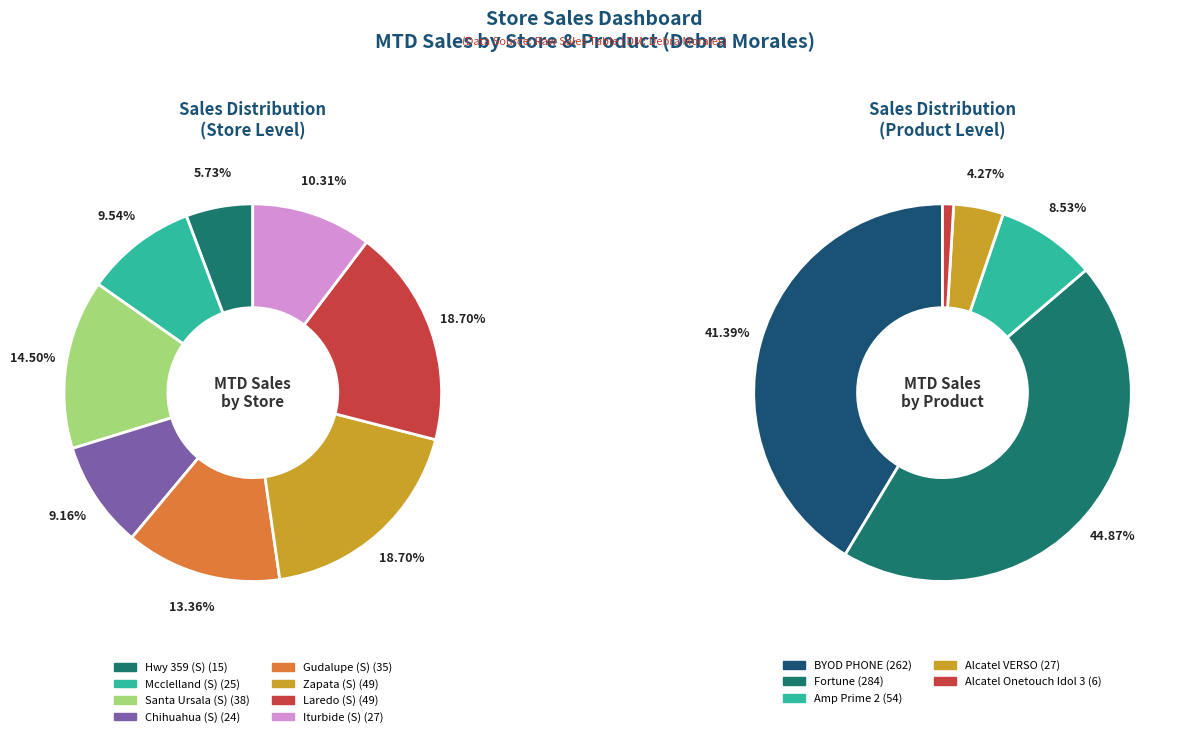

How much of the chart is everything except Mcclelland (S)?

90.5%